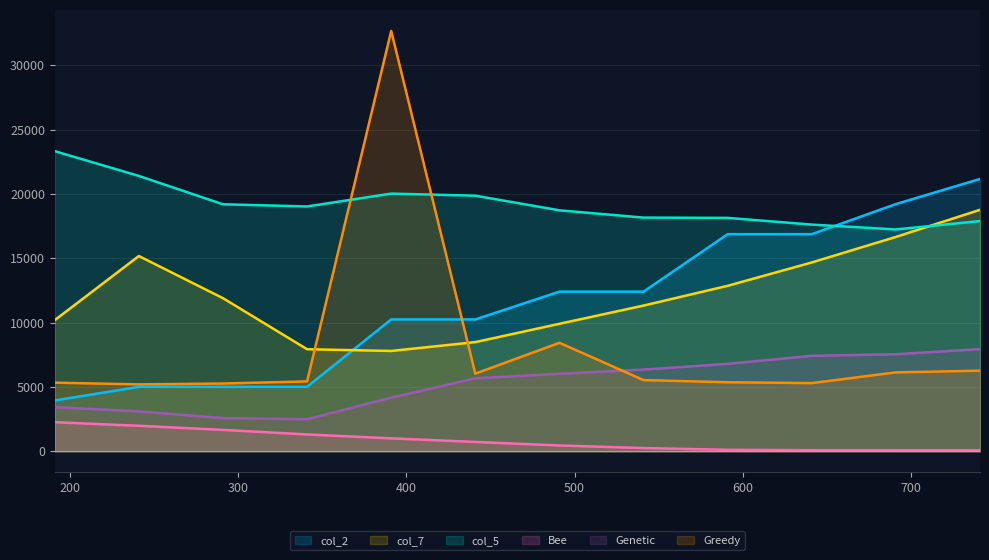

True or false: Bee has more than 2 points higher than both neighbors.

False